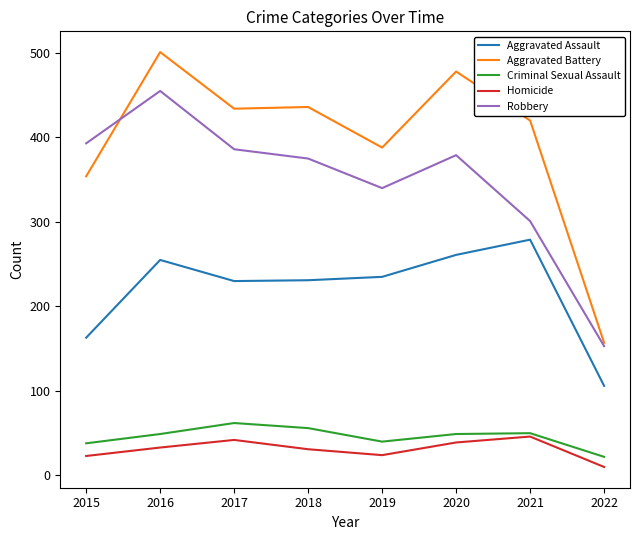

The Criminal Sexual Assault series shows 40 at 2019. True or false?

True